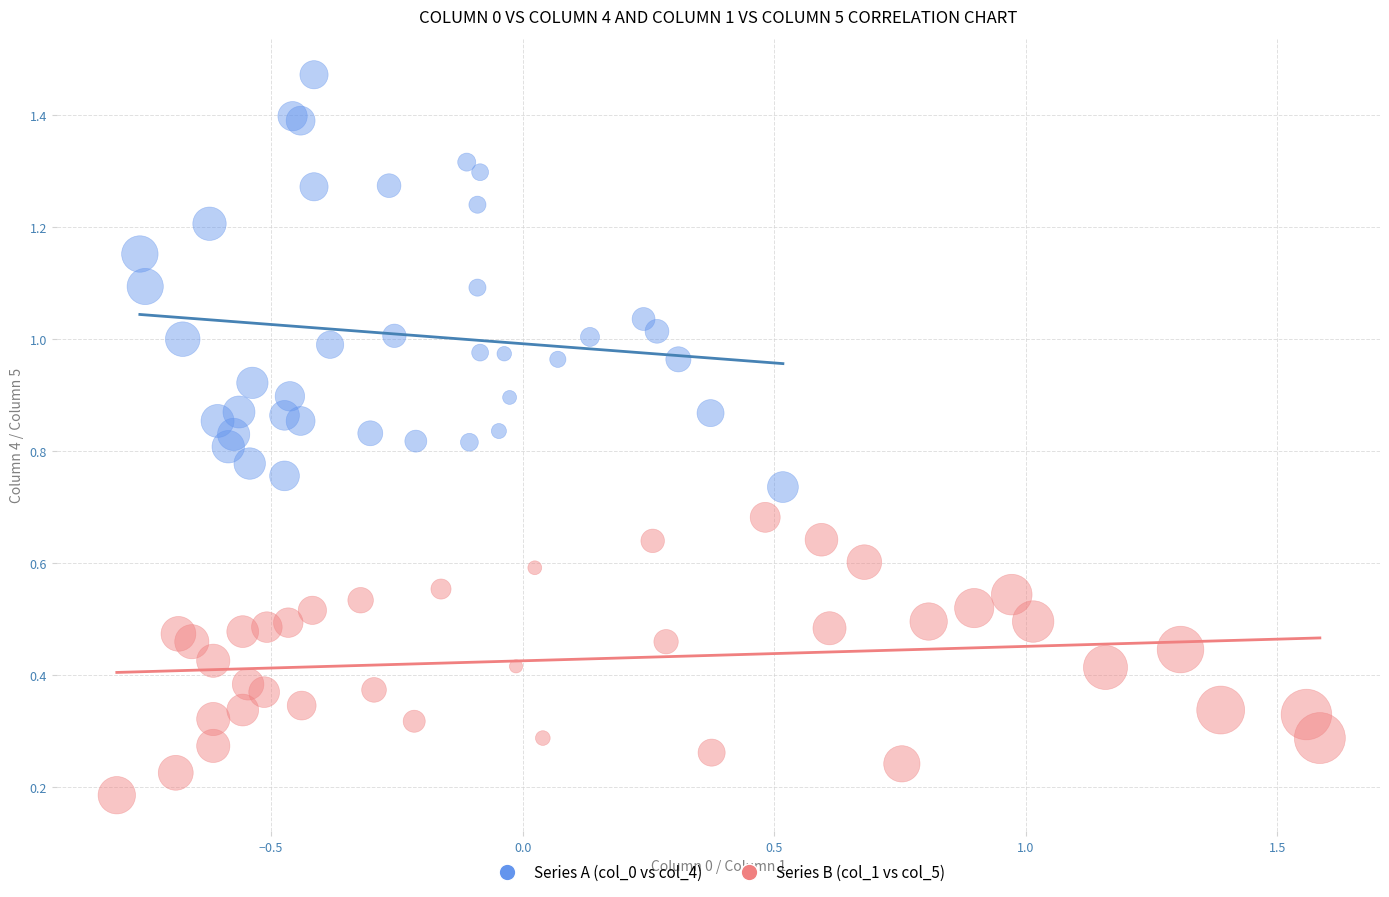

Which series reaches the maximum Y coordinate?

Series A (col_0 vs col_4)